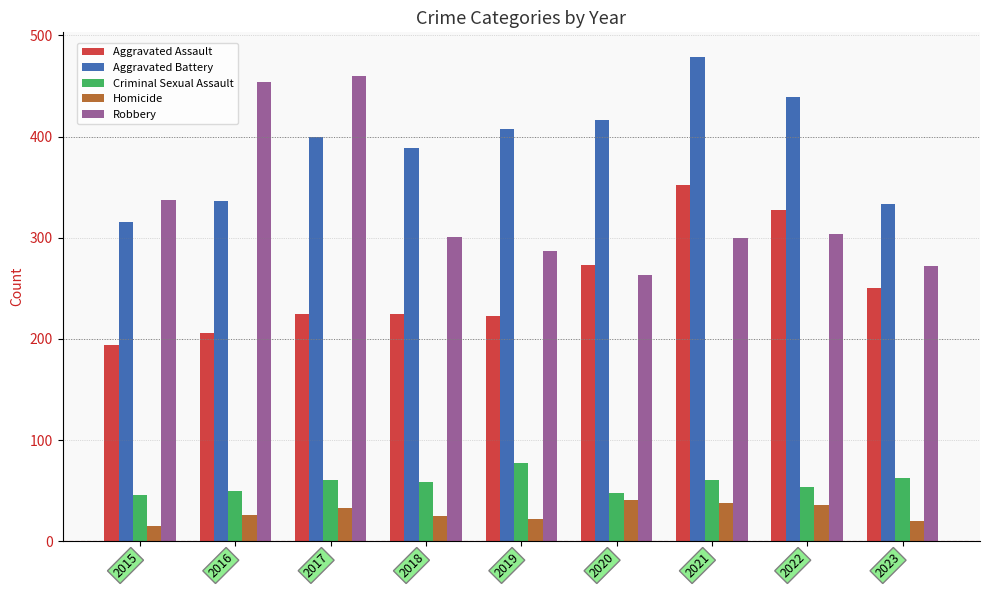

What value does the Criminal Sexual Assault series have at 2019, to the nearest 5?

75